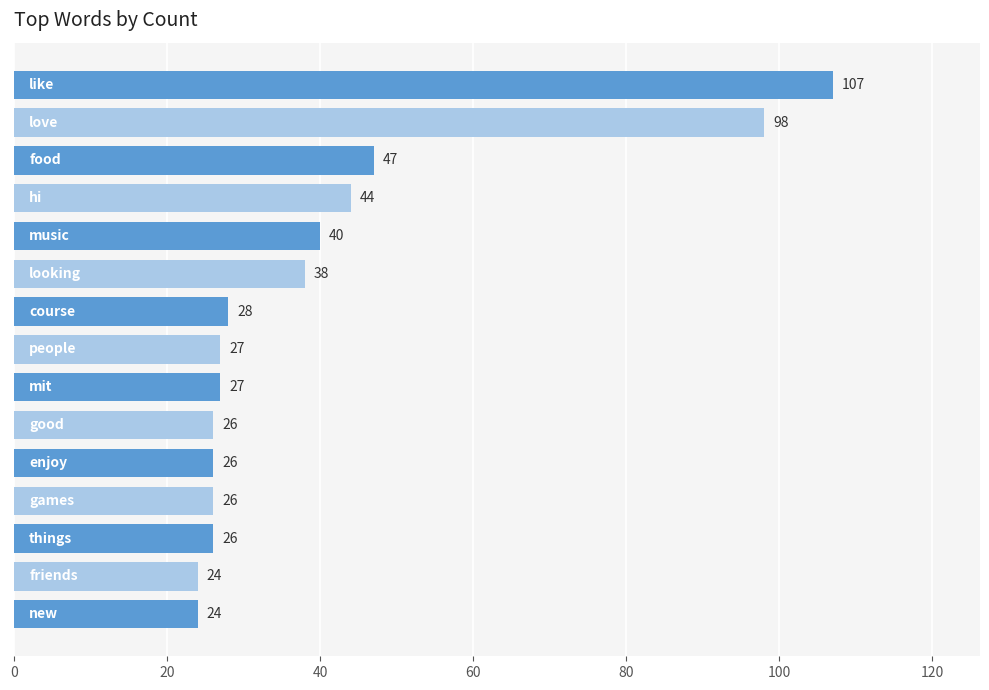

How many values are below 27?

6